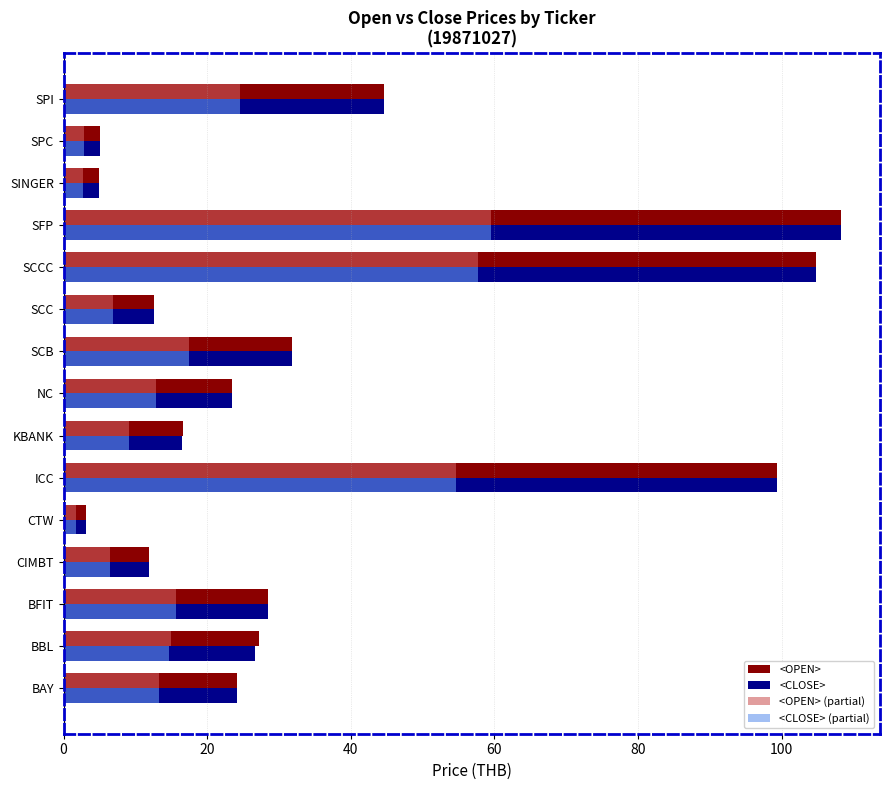

At which label does <OPEN> (partial) reach its minimum?

CTW